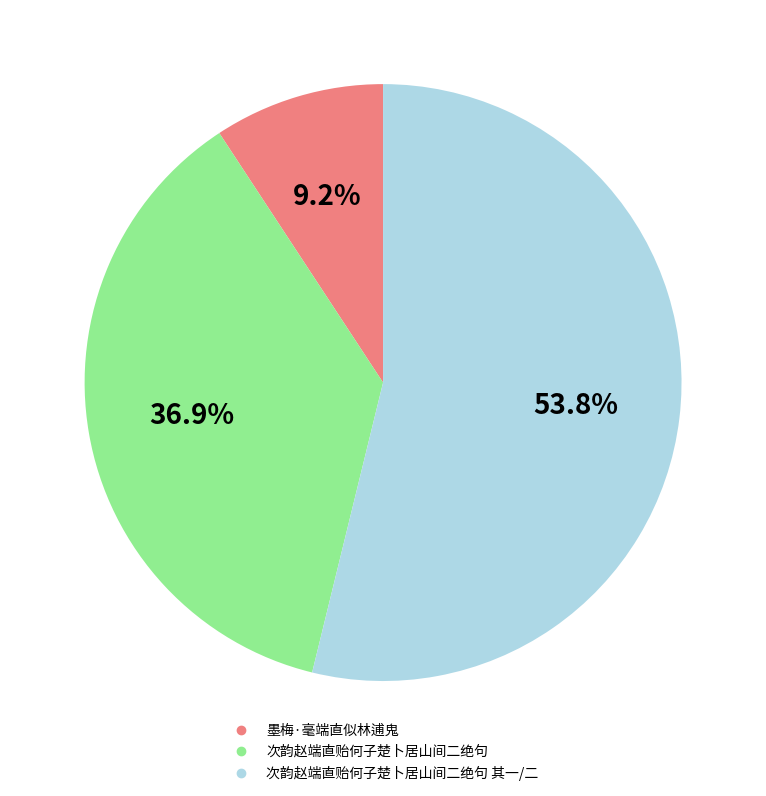

Is there a majority slice in this chart?

Yes